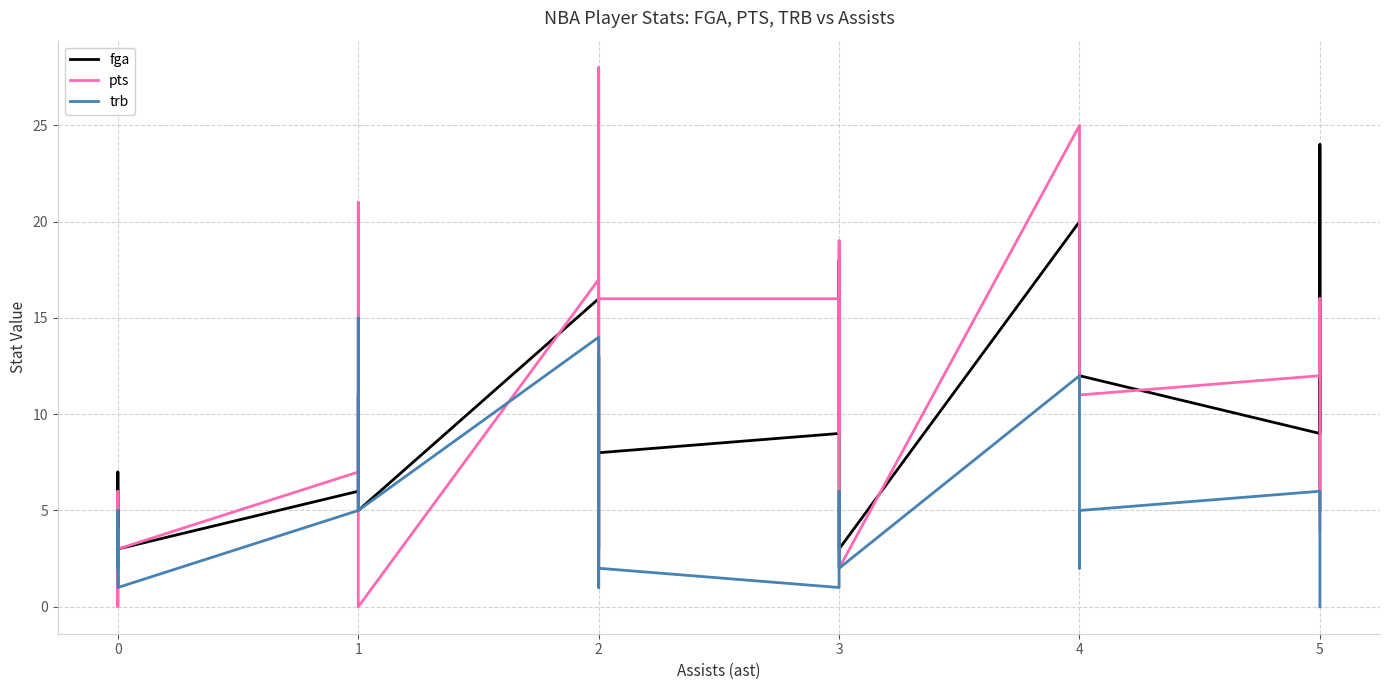

The value of fga at 2 is 4. True or false?

False